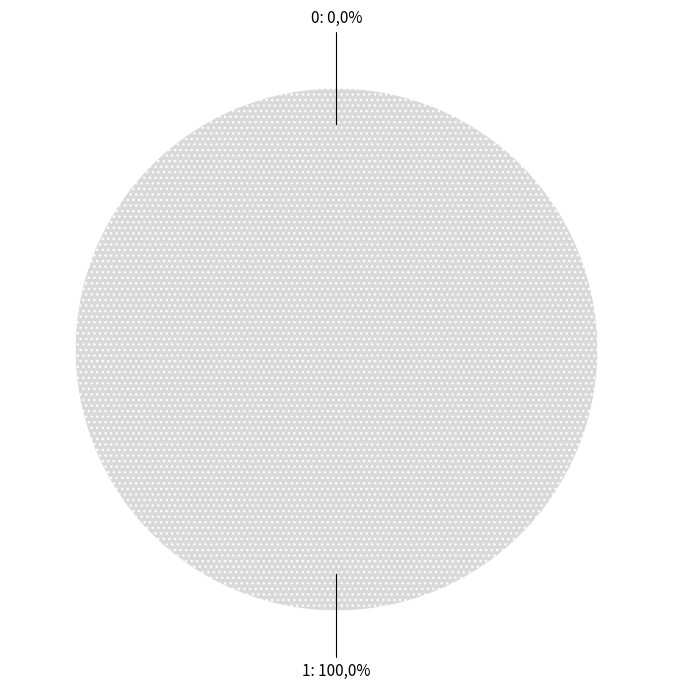

Do 0 and 1 together represent more than half of the pie?

Yes